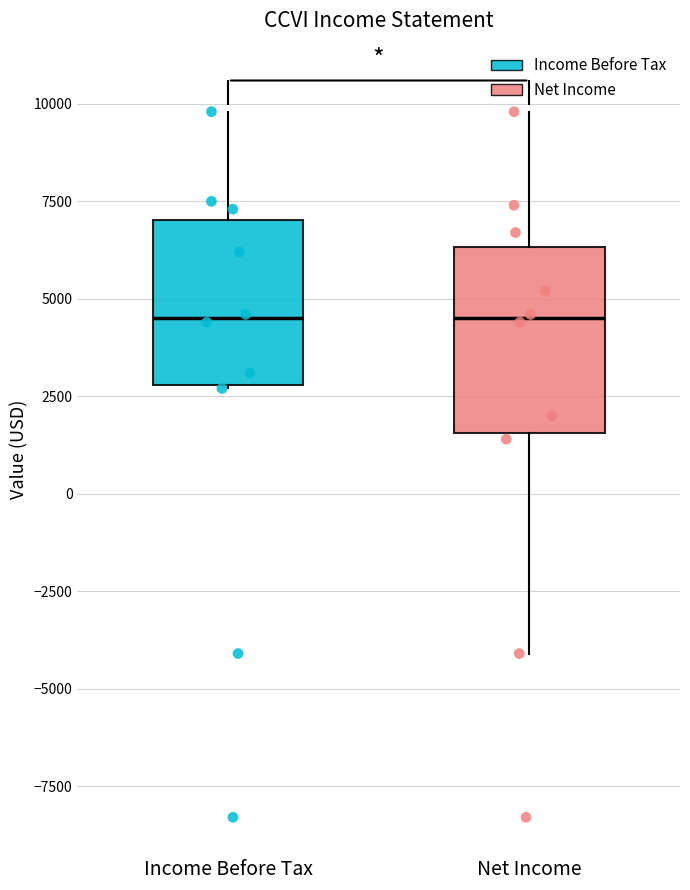

Which box is the tallest, from its lower edge to its upper edge?

Net Income